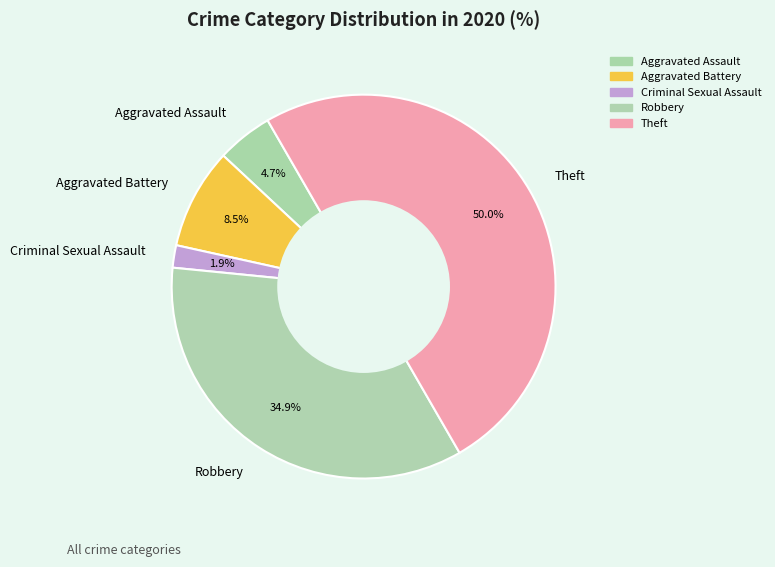

Which slice is the largest?

Theft